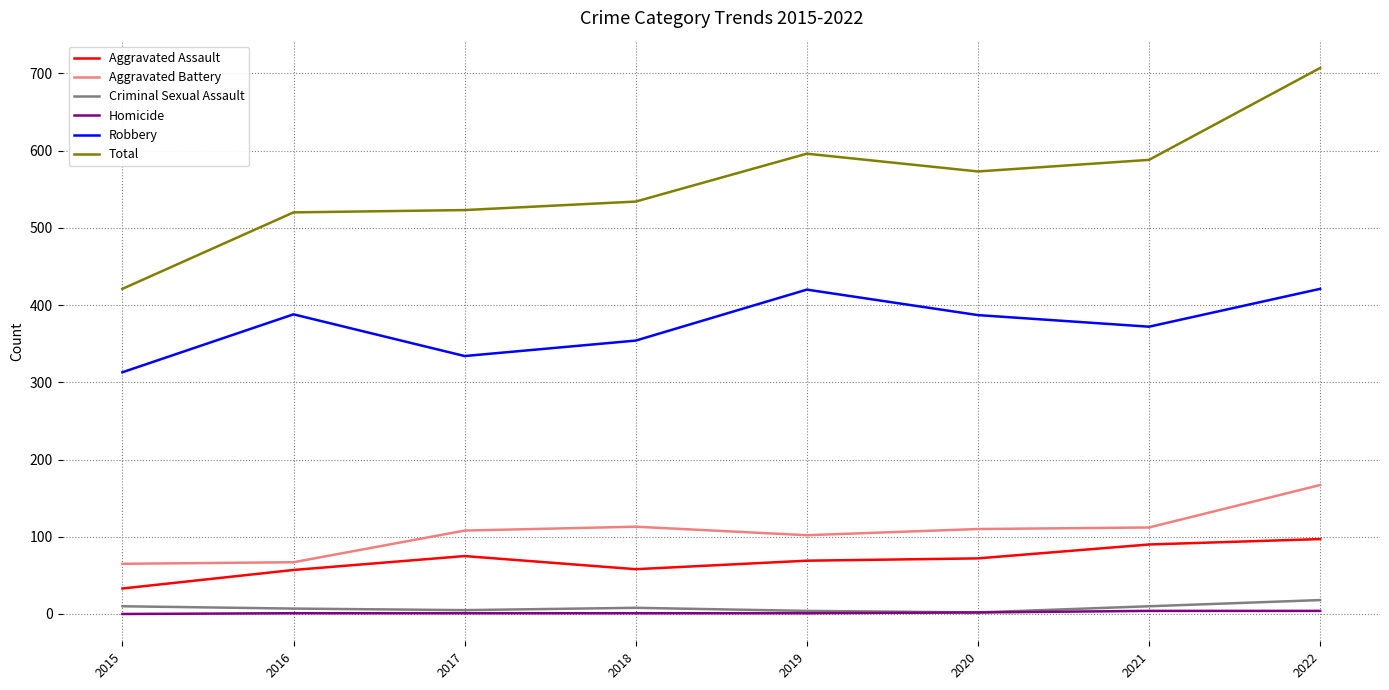

True or false: Criminal Sexual Assault and Aggravated Battery intersect in this chart.

False